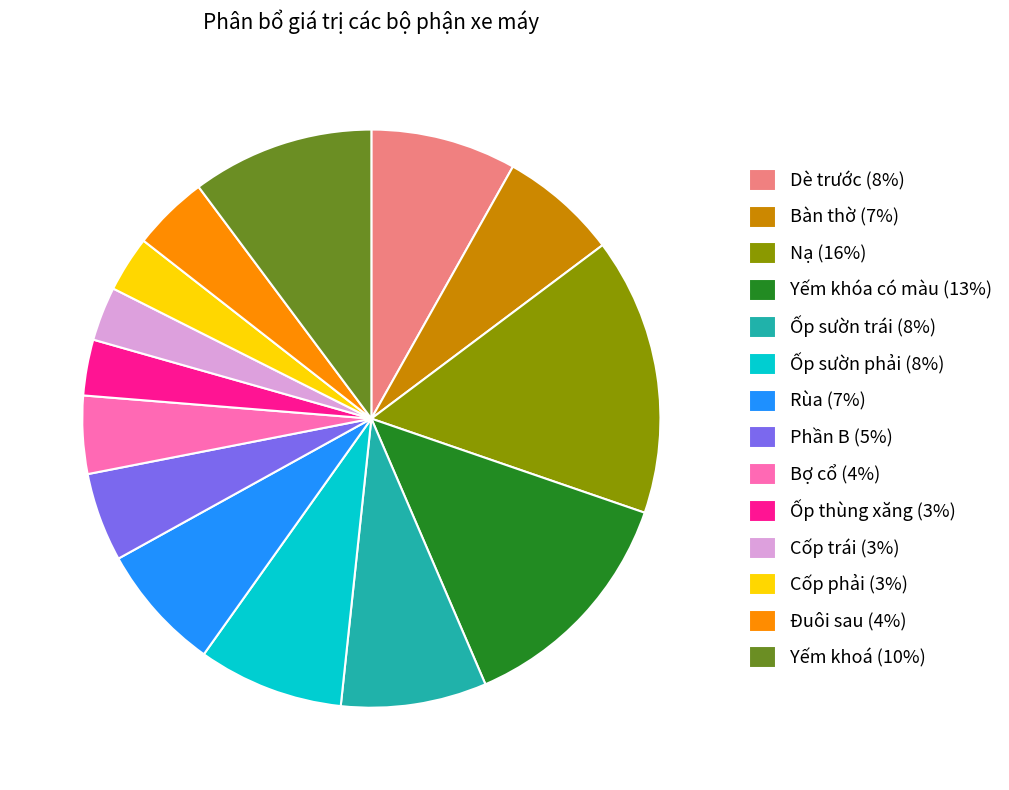

Which slice is the largest?

Nạ